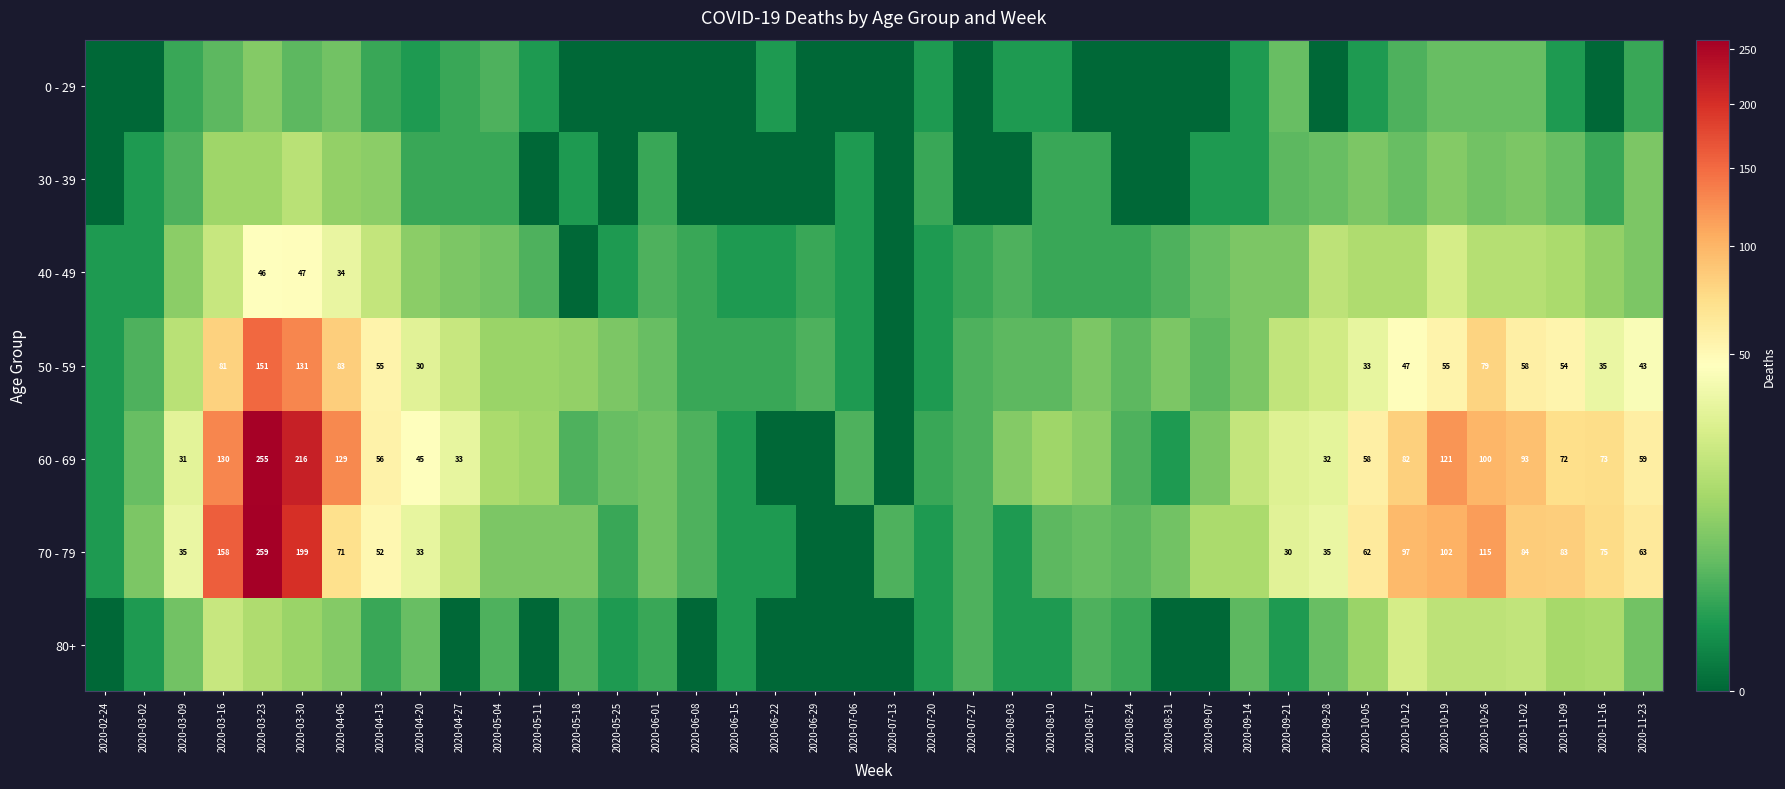

Is it true that 60 - 69 equals 59 at 2020-11-23?

True